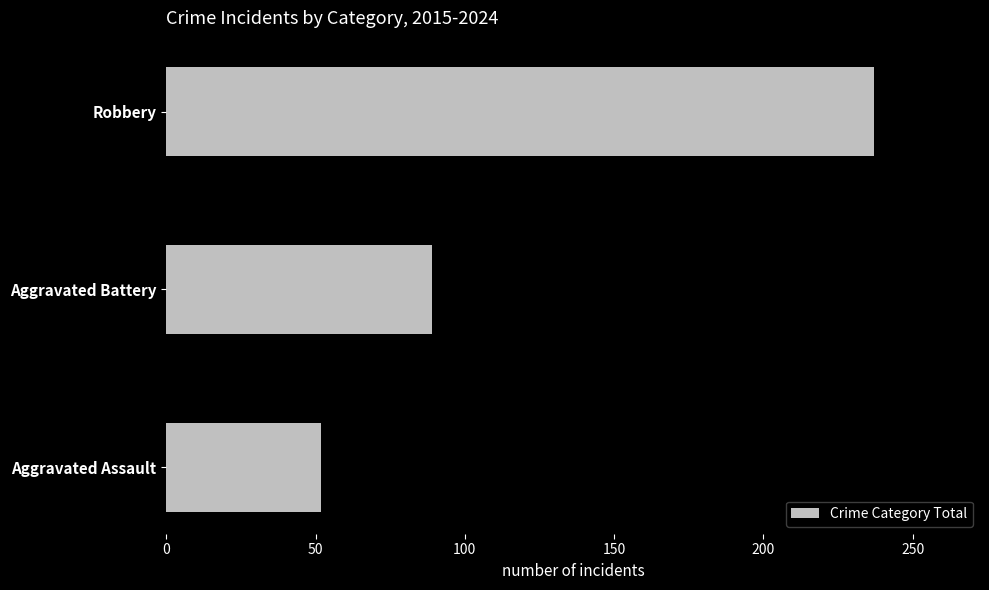

How many categories are shown in the chart?

3